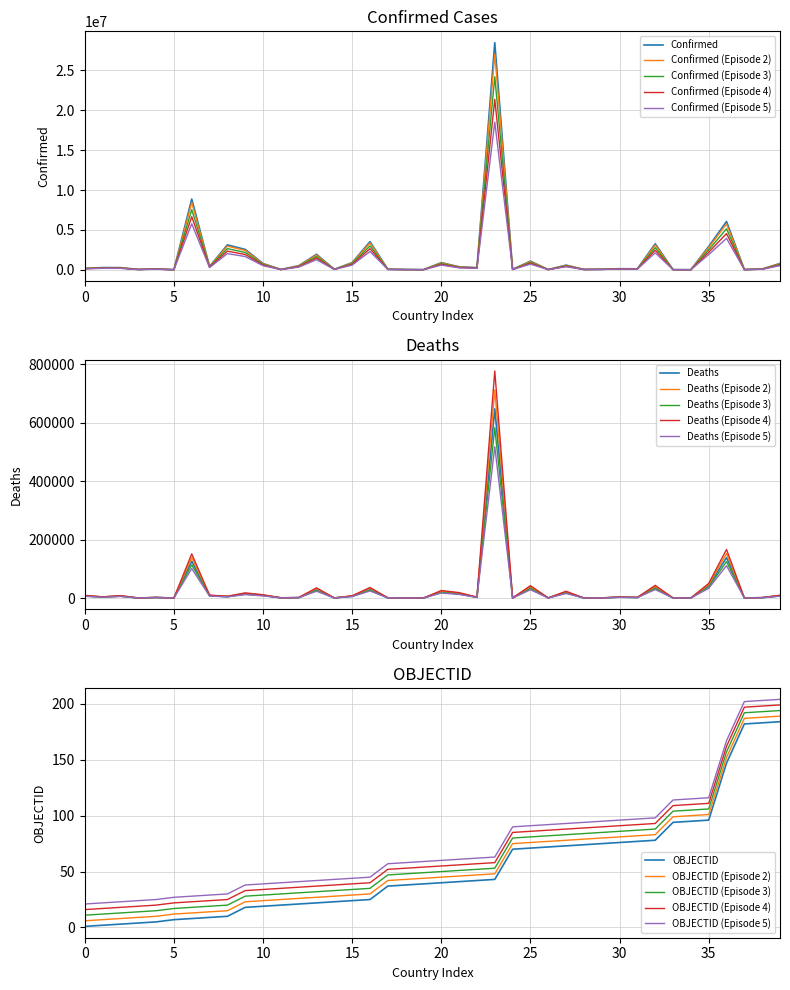

True or false: OBJECTID (Episode 3) and OBJECTID (Episode 5) cross at least once.

False